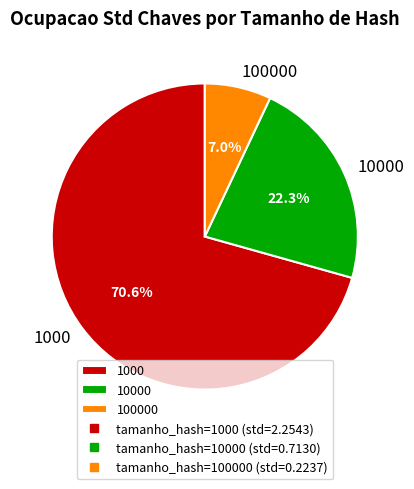

Which slice is the largest?

1000